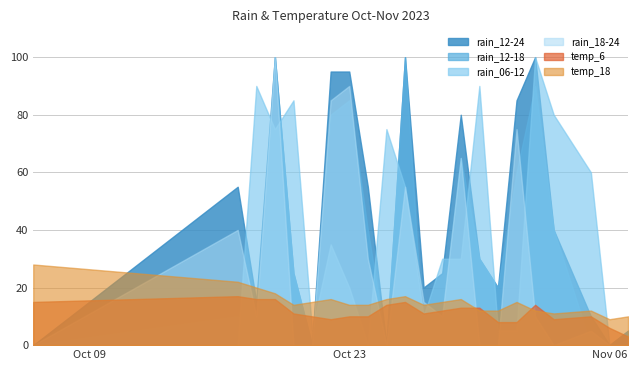

What is the highest value of the rain_18-24 series?

100